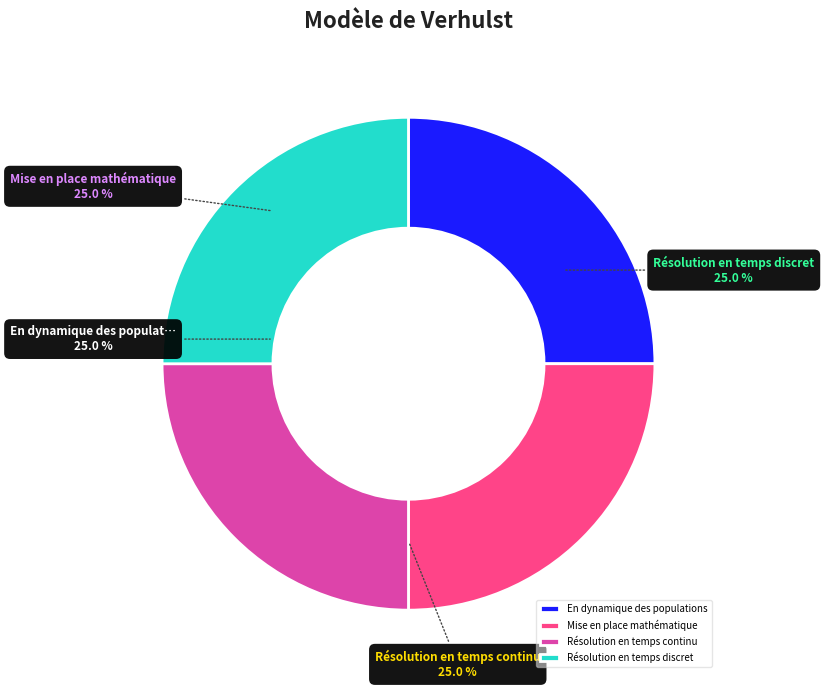

To the nearest percent, what is the difference between the largest and smallest slice percentages?

0%